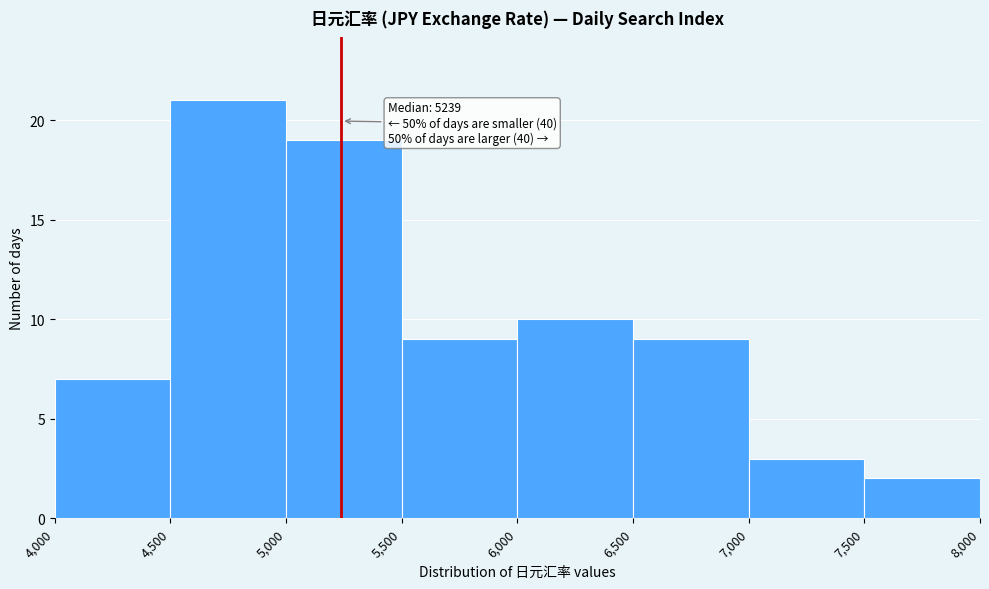

Over which range of the x-axis is the bar tallest?

4,500 to 5,000